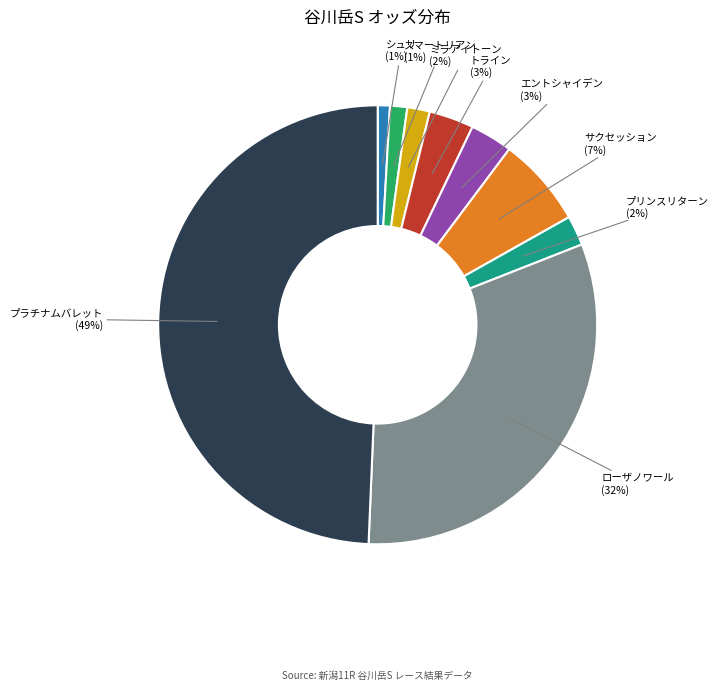

What is the largest slice in the pie chart?

プラチナムバレット